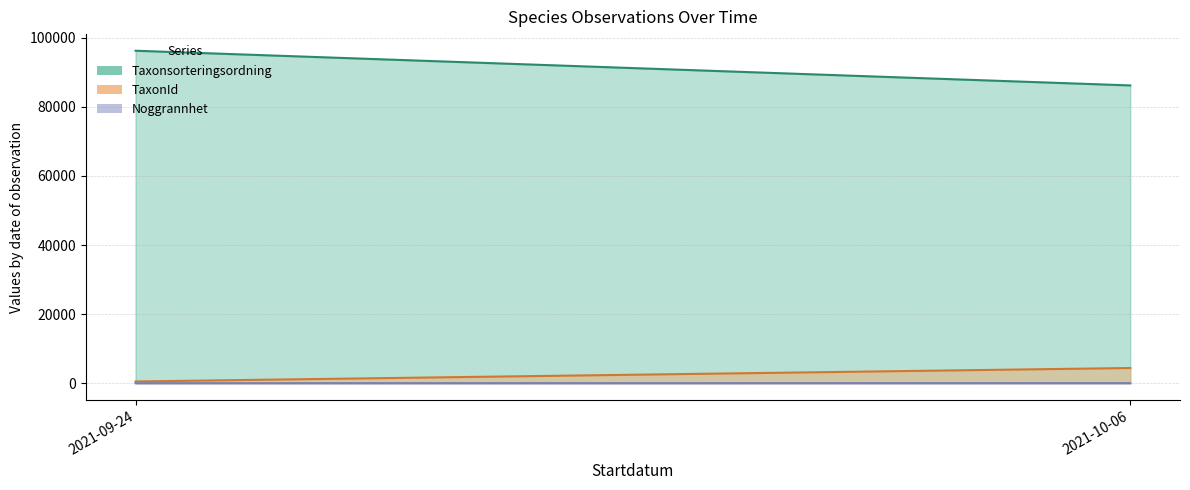

What is the value of the TaxonId point at the 1st from the left?

504